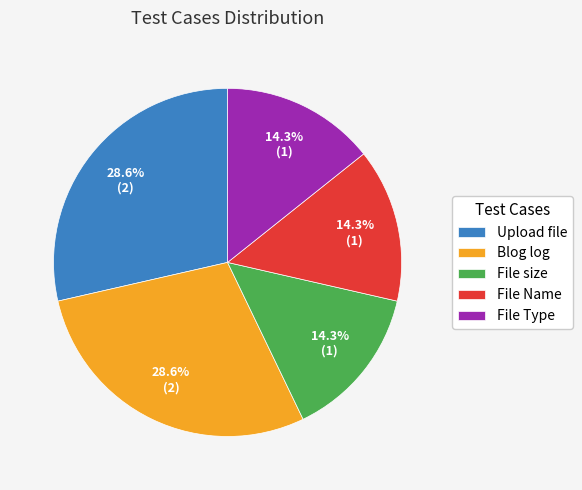

True or false: File size accounts for 14% of the total.

True